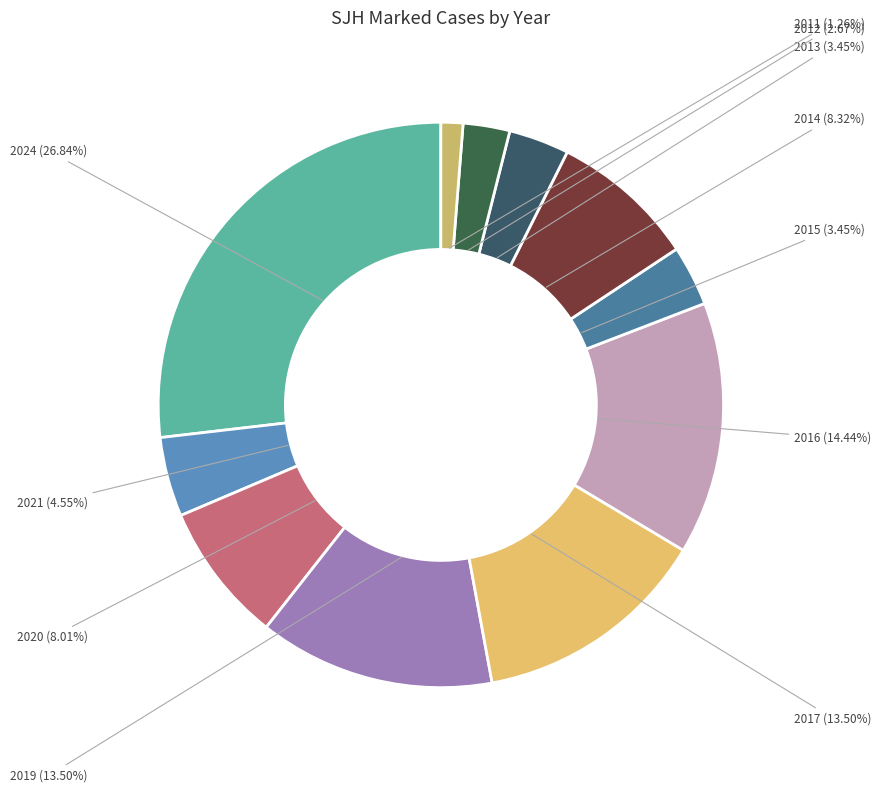

True or false: 2016 accounts for 14% of the total.

True